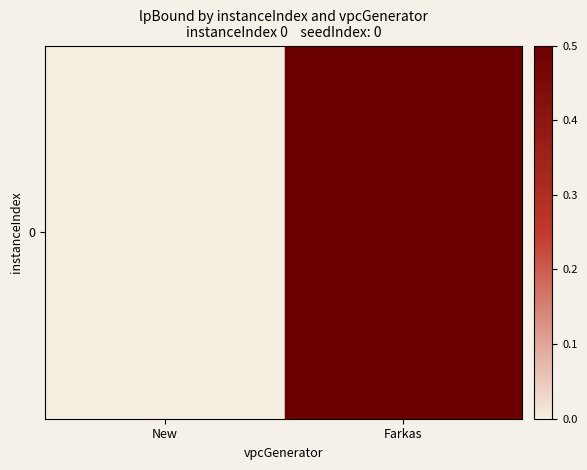

What is the average value?

0.2